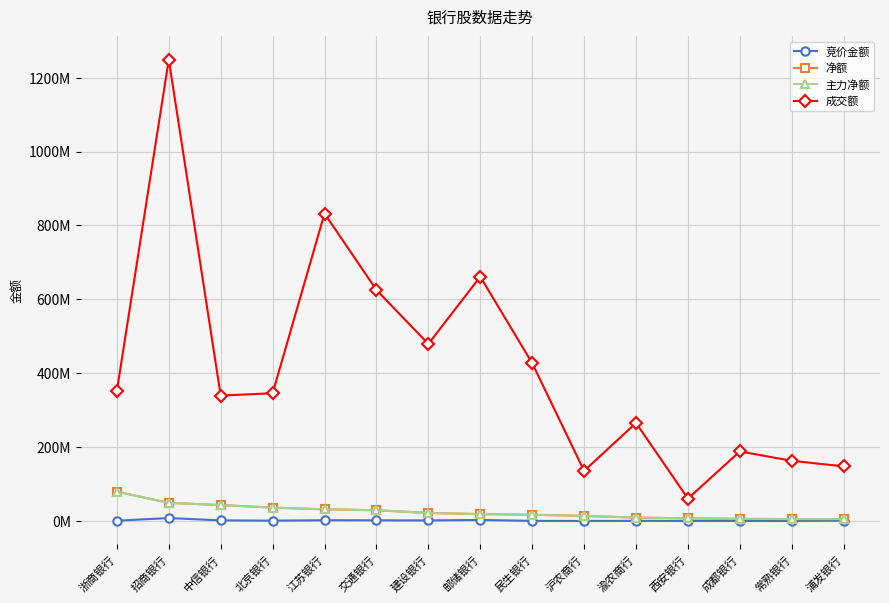

At which label is 成交额 closest to 654911652?

邮储银行